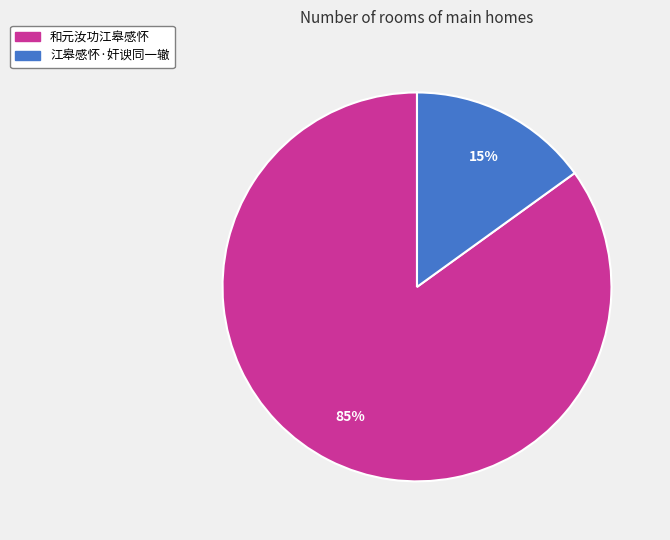

Do 和元汝功江皋感怀 and 江皋感怀·奸谀同一辙 together represent more than half of the pie?

Yes